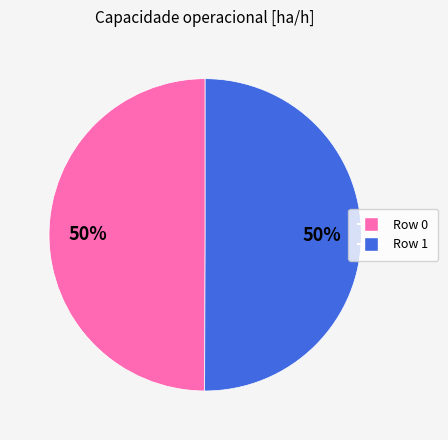

To the nearest percent, what is the average slice percentage?

50%